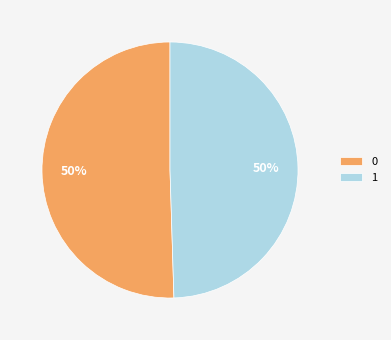

Combined, do 1 and 0 account for over 50%?

Yes